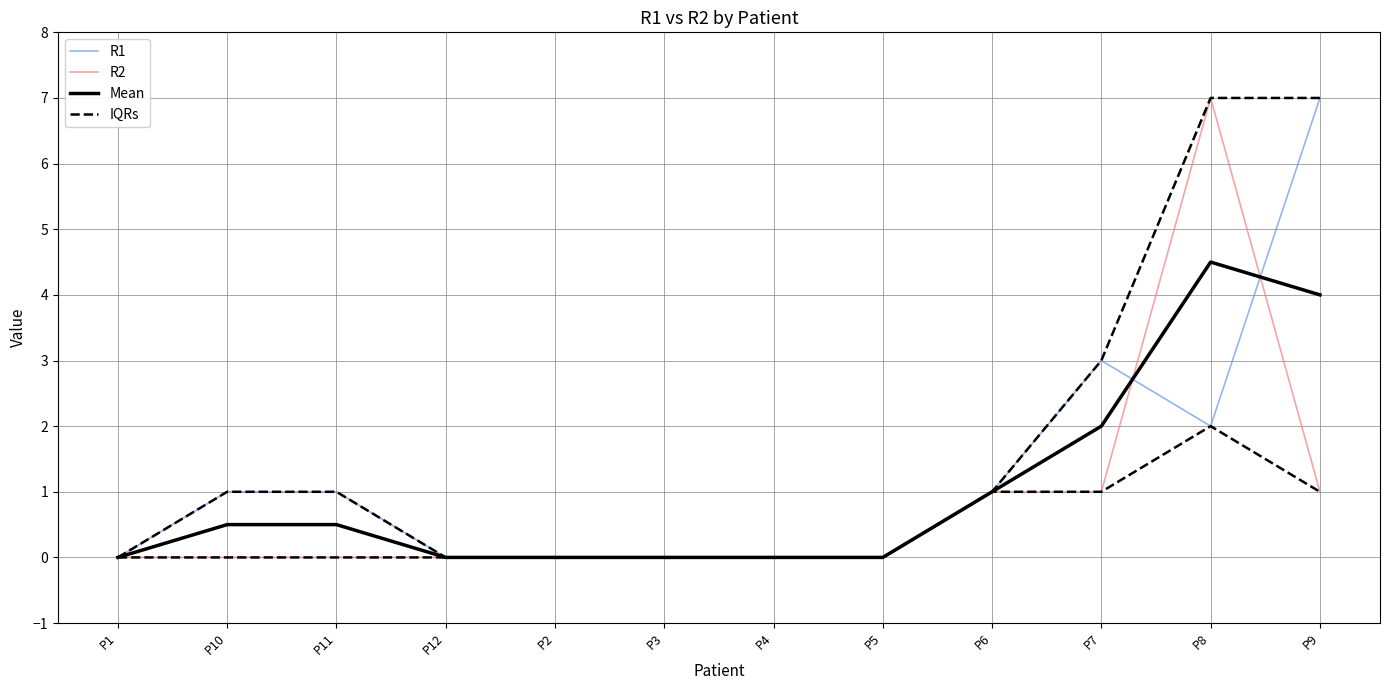

True or false: IQRs and R1 intersect in this chart.

False